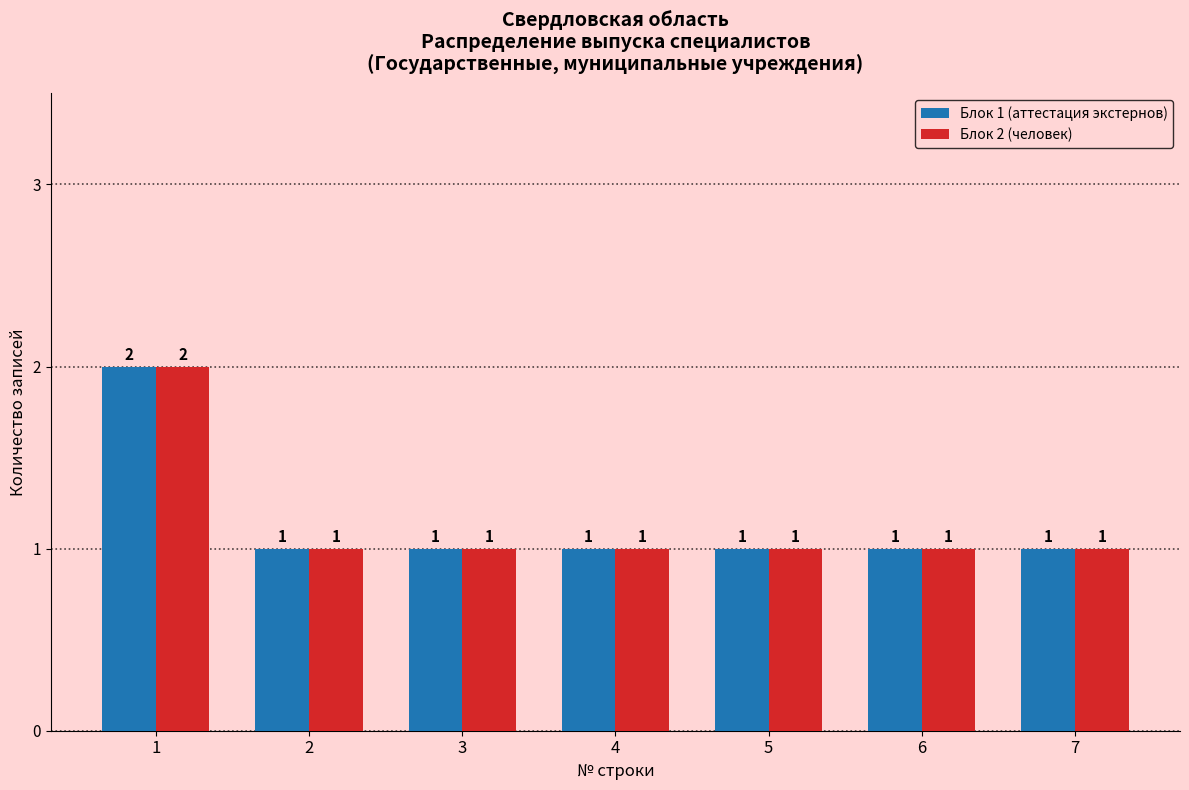

Reading left to right, what are all the values shown in this chart?

Блок 1 (аттестация экстернов): 2	1	1	1	1	1	1
Блок 2 (человек): 2	1	1	1	1	1	1